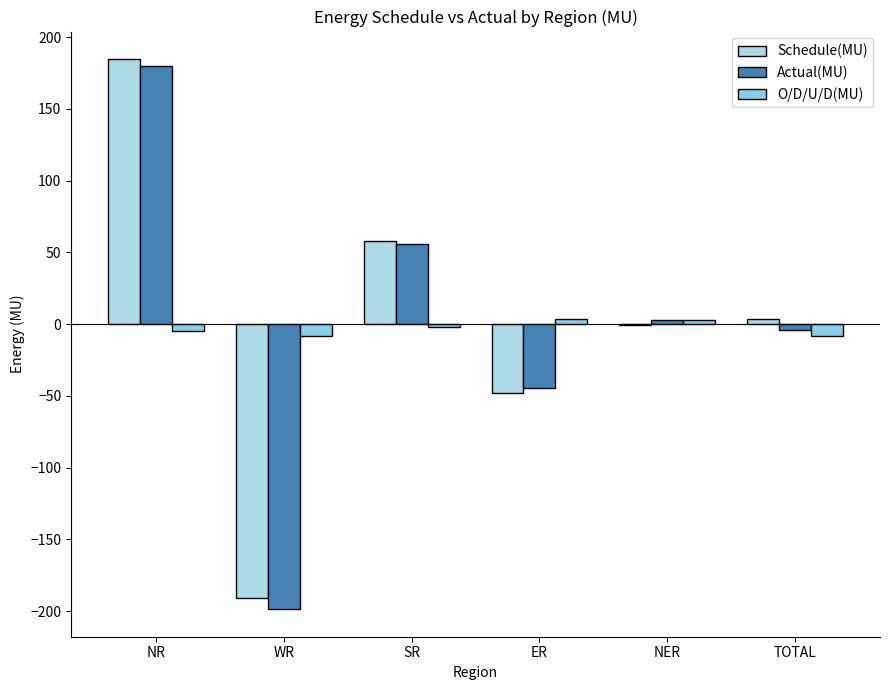

What is the label of the 6th bar from the right?

NR